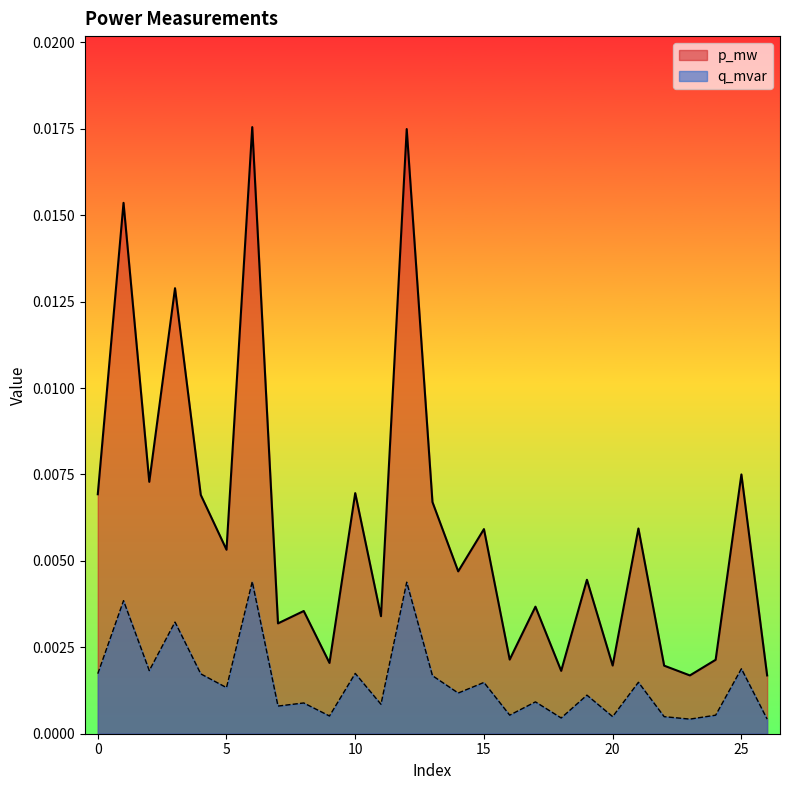

How many data points does each series have?

27